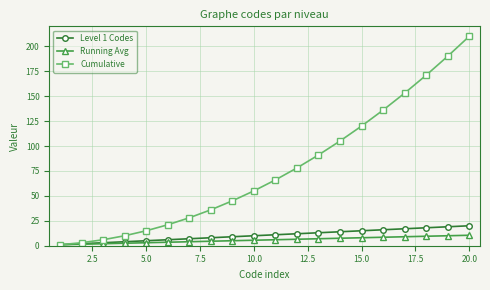

What is the value of the Cumulative point at the 5th from the left?

15.0